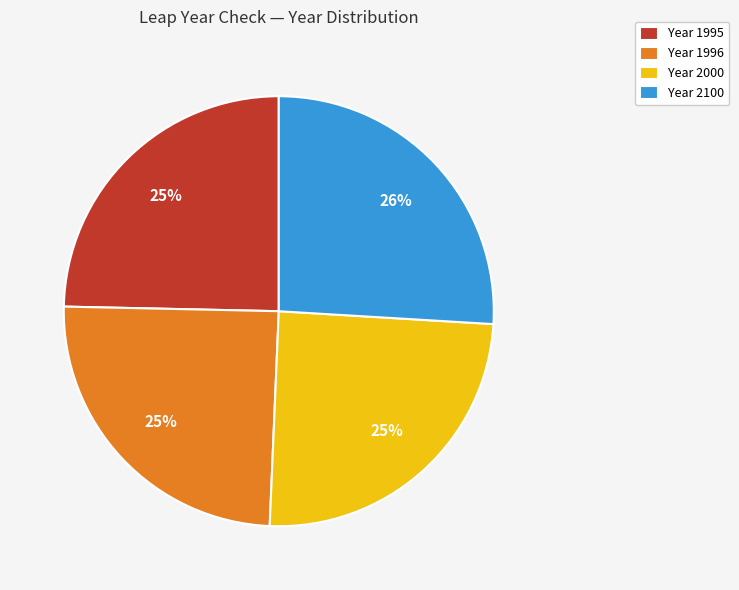

The Year 2100 slice represents 39% of the pie. True or false?

False